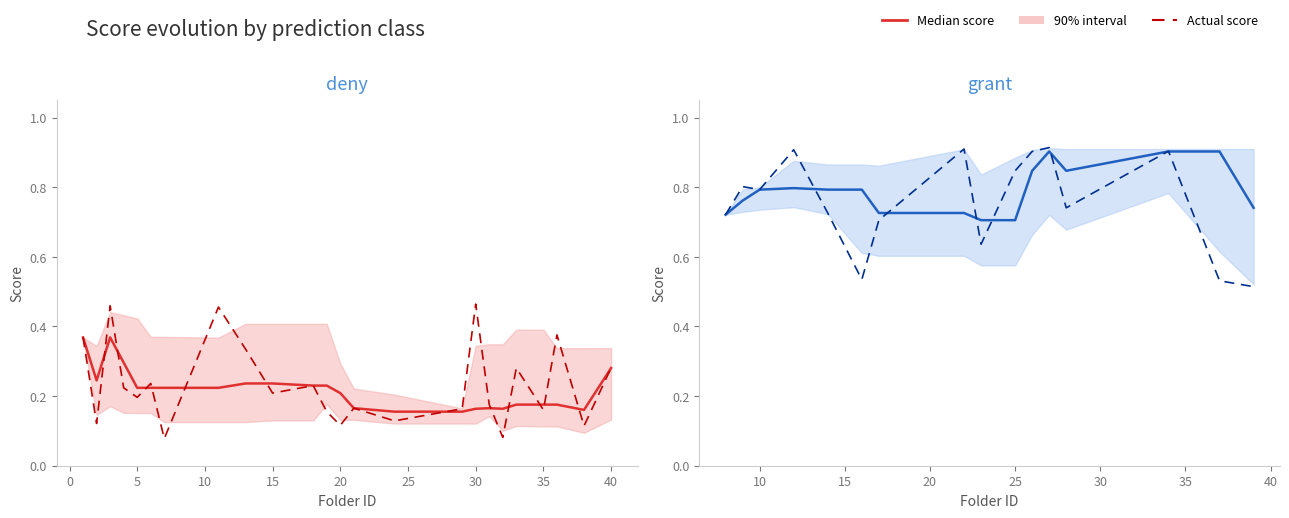

What is the total value across all series at 30?

1.6